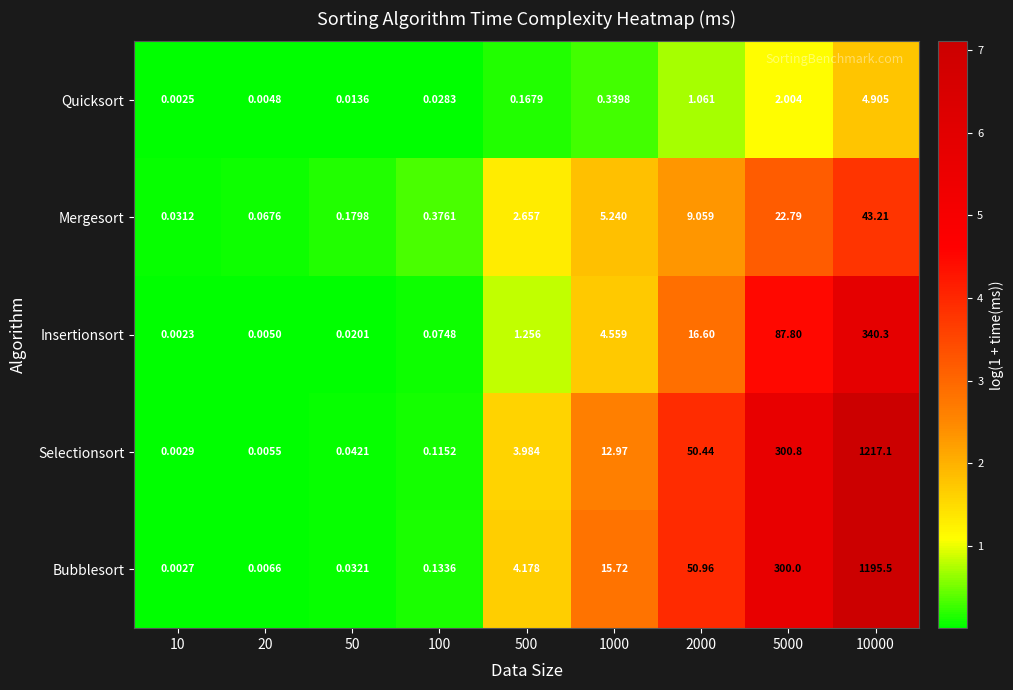

At how many categories does at least one series exceed 6?

4